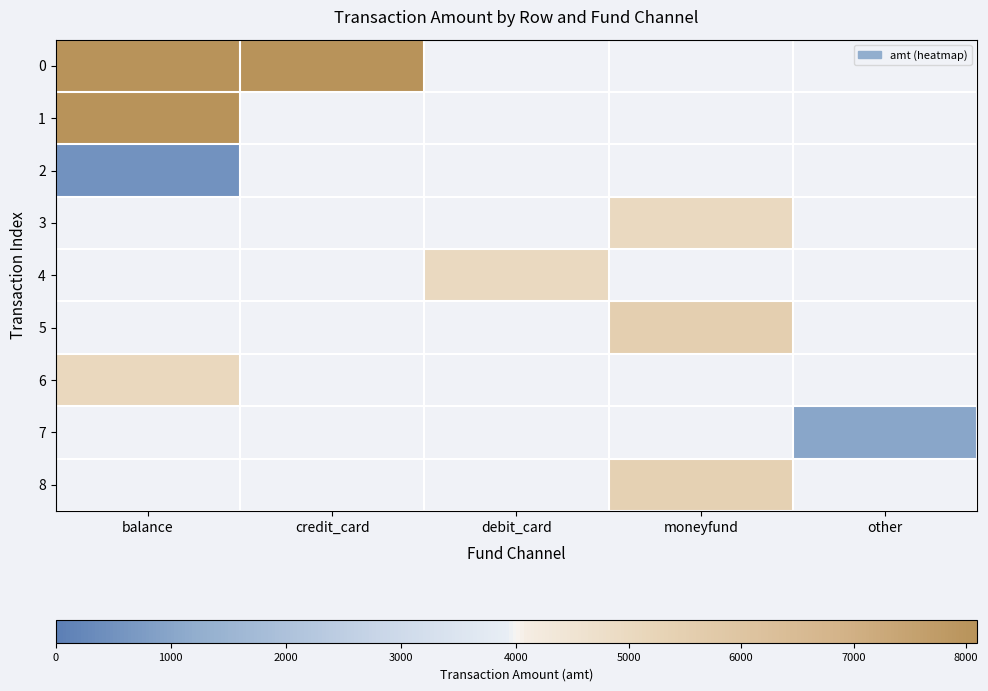

True or false: 1 has a value of 8100.0 at balance.

True